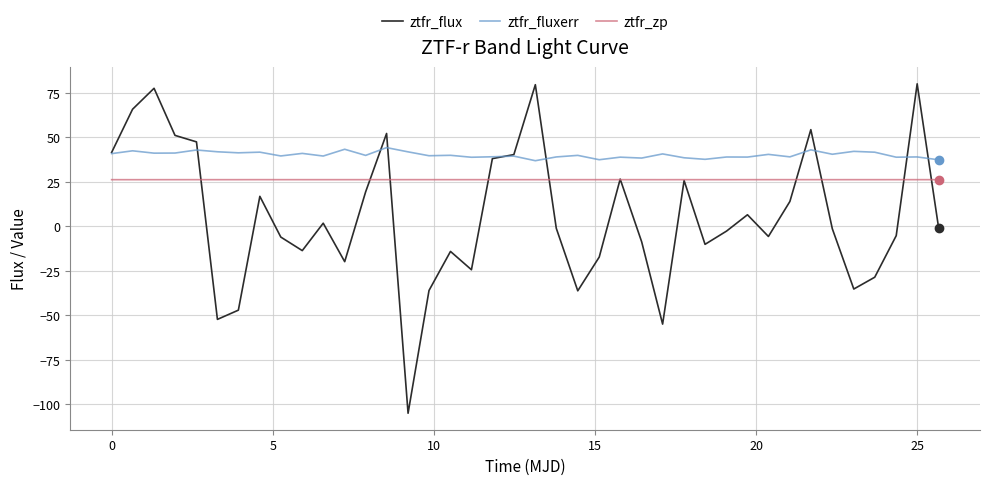

Does the chart have visible grid lines?

Yes